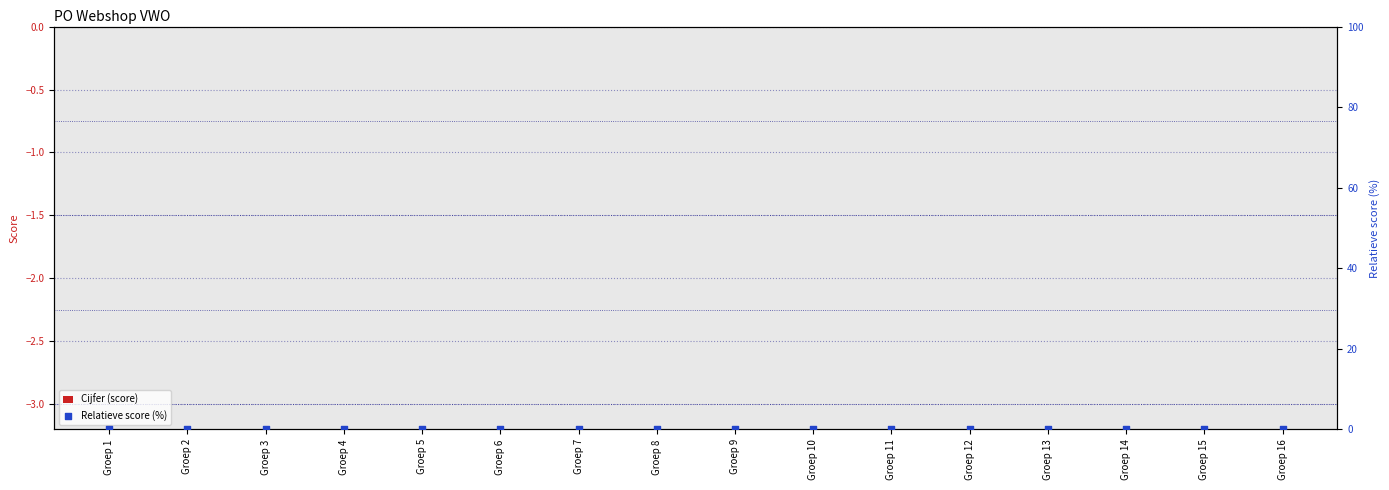

Which series has the largest total across all categories?

Relatieve score (%)